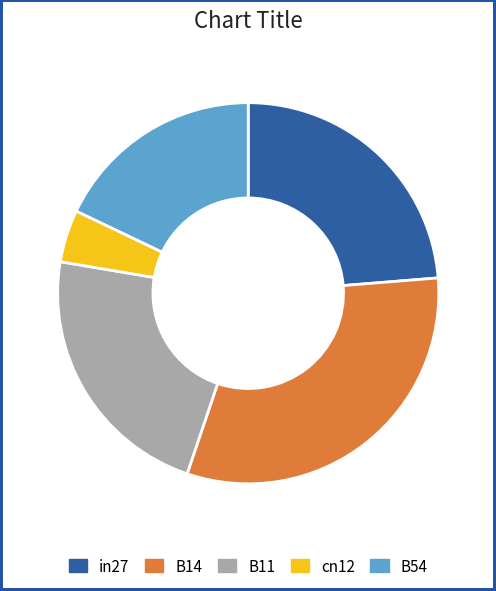

What is the largest slice in the pie chart?

B14